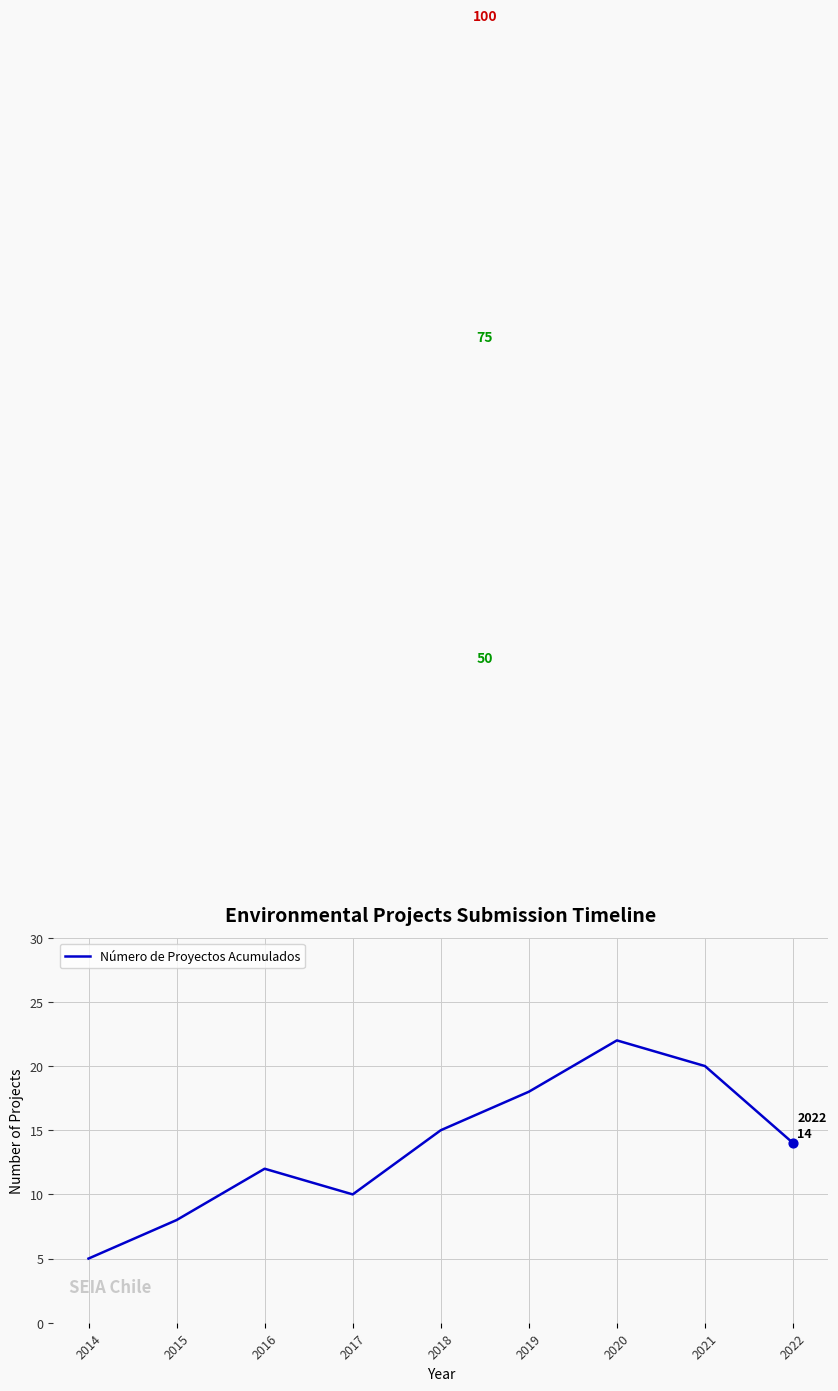

Which has a higher value, 2015 or 2019?

2019